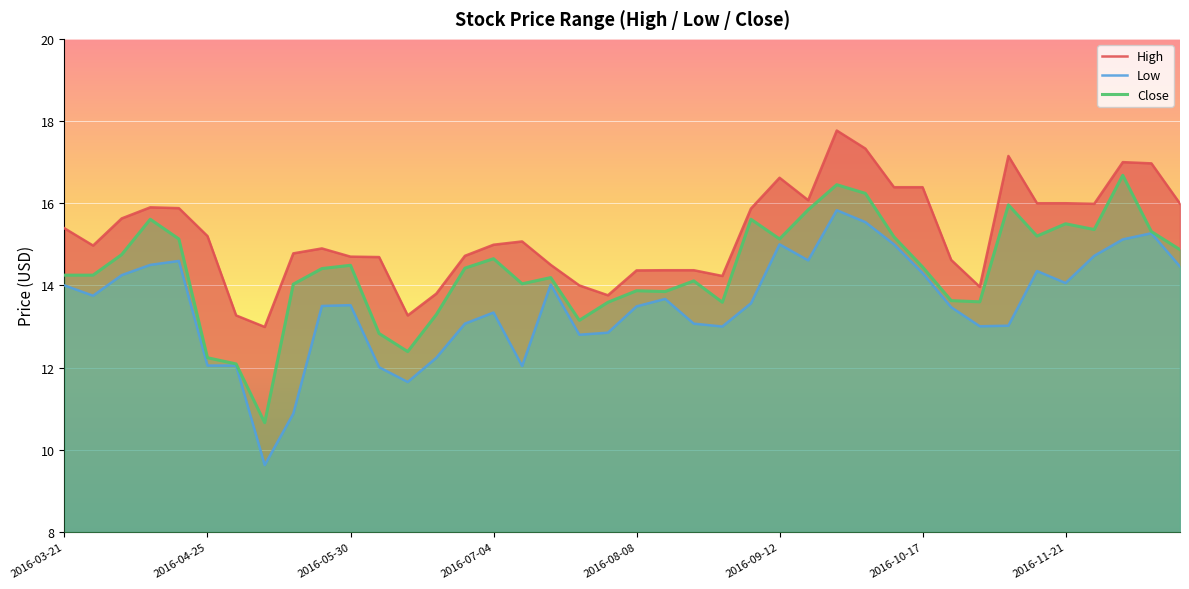

Between 36 and 39, which series saw the biggest shift?

Close